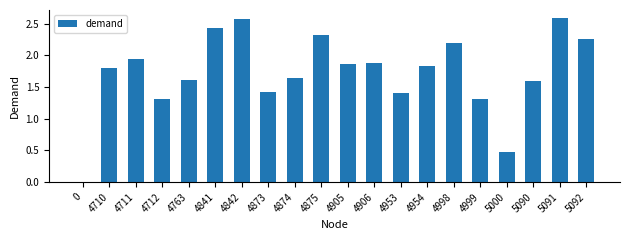

What is the sum of all values?

34.4